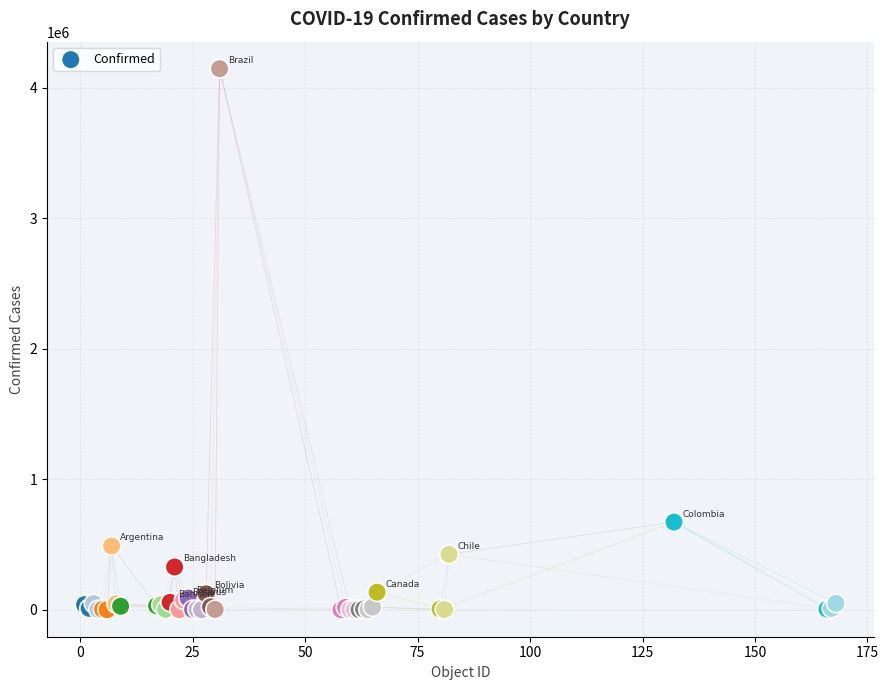

What Y value in the scatter plot is closest to 2073944?

671848